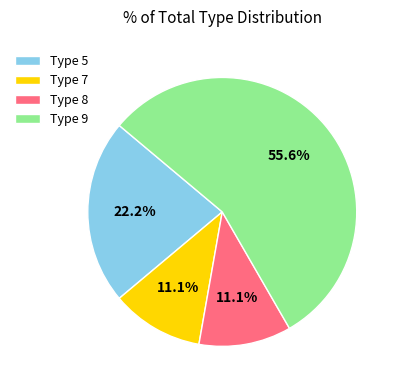

How many slices are in this pie chart?

4